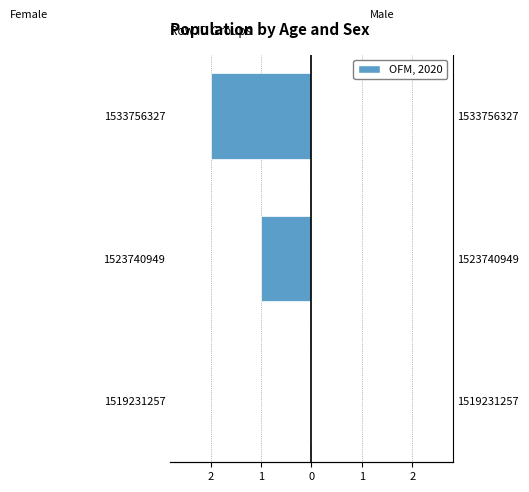

The Female series shows -1.3 at 1519231257. True or false?

False